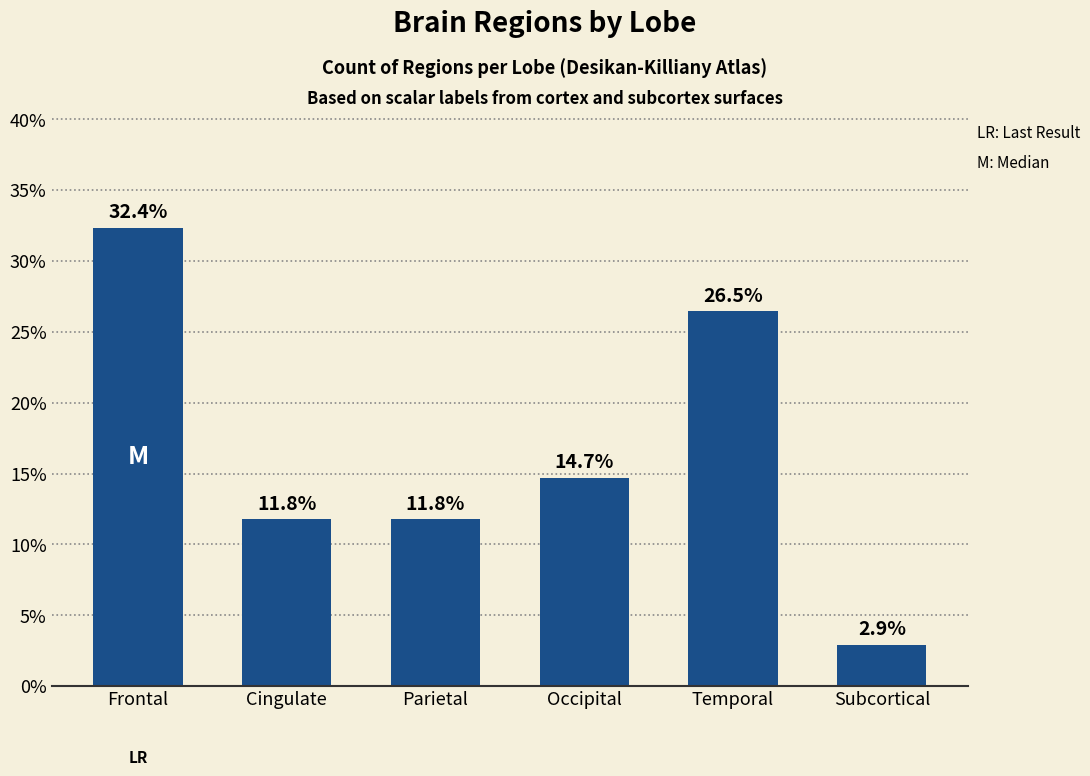

What is the maximum value shown in the chart?

32.4